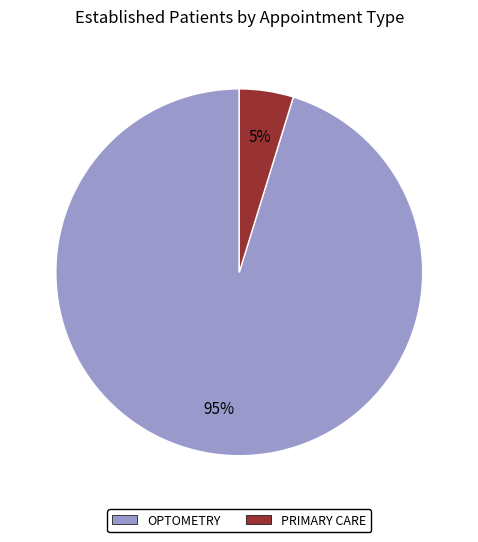

Do OPTOMETRY and PRIMARY CARE together represent more than half of the pie?

Yes